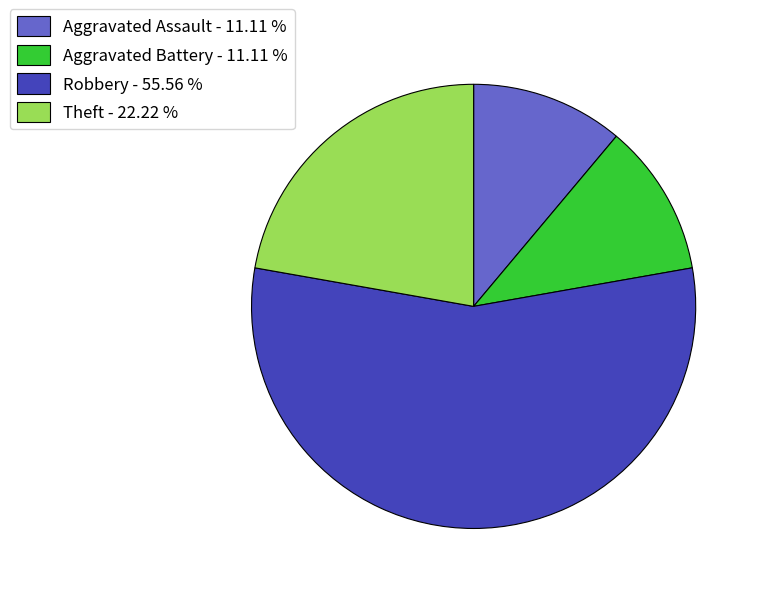

Is there any slice that represents more than half of the pie?

Yes